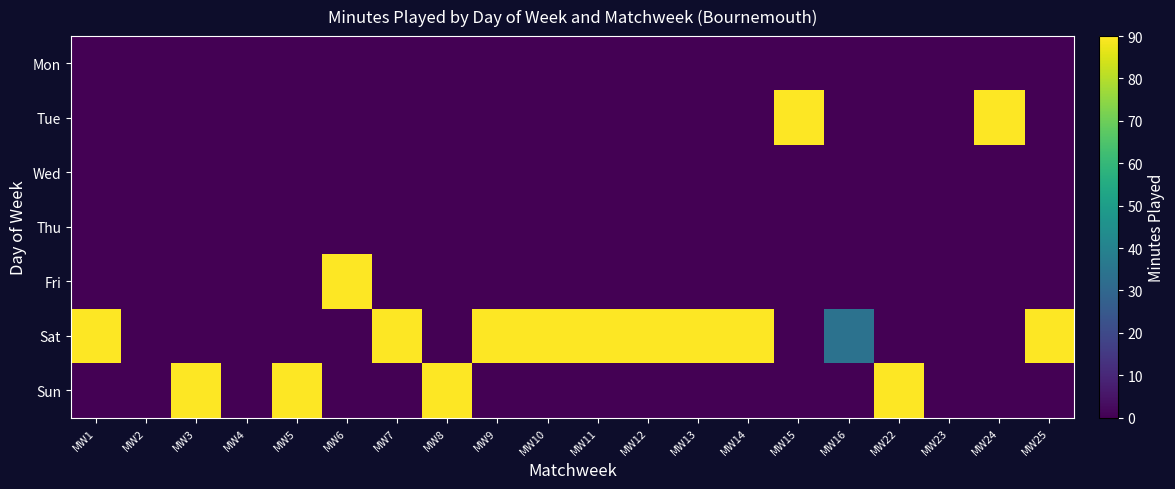

Rank the series at MW6 from lowest to highest value.

Mon, Tue, Wed, Thu, Sat, Sun, Fri